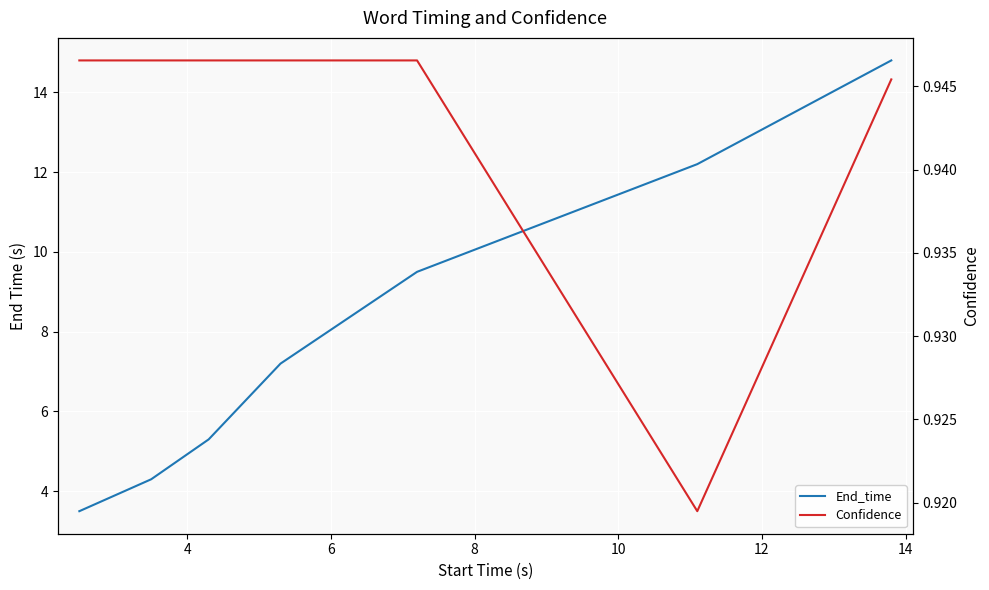

How many values in the End_time series exceed 7?

4